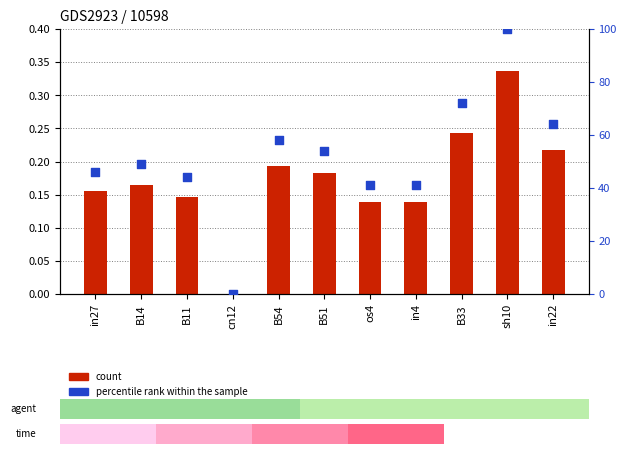

What are all the series names shown in the legend?

count, percentile rank within the sample